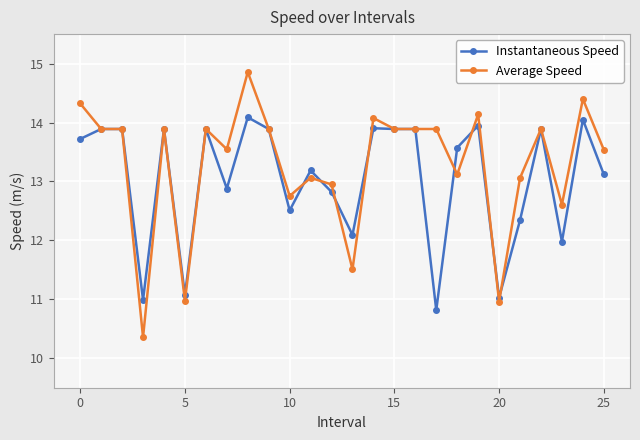

What is the value of the Average Speed point at the 7th from the left?

13.9